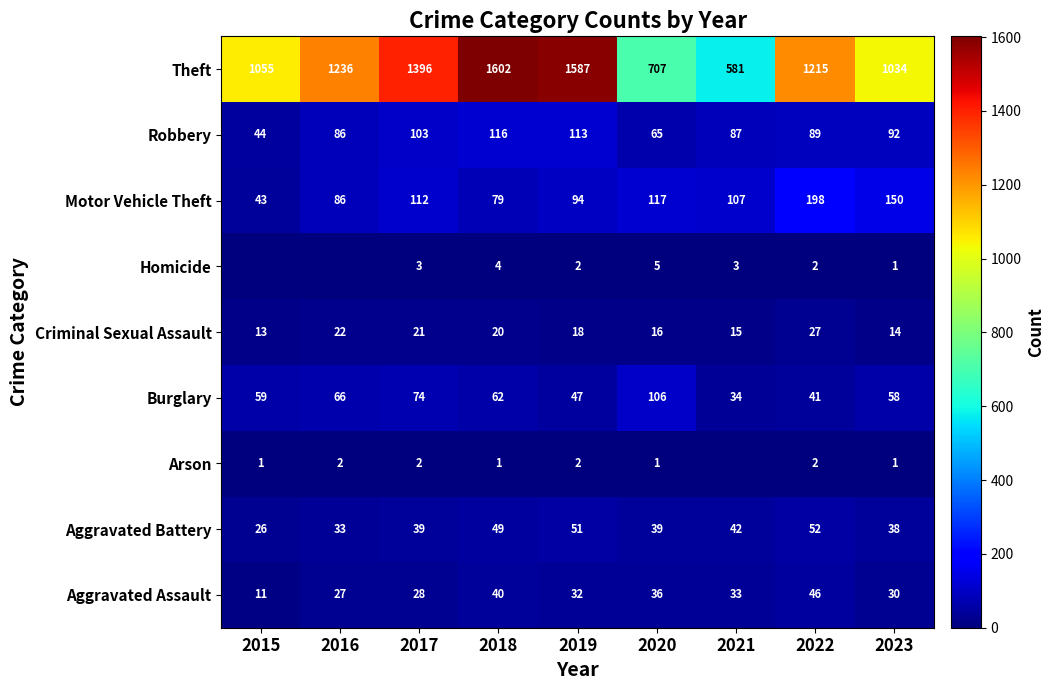

At which category is the sum across all series the highest?

2018